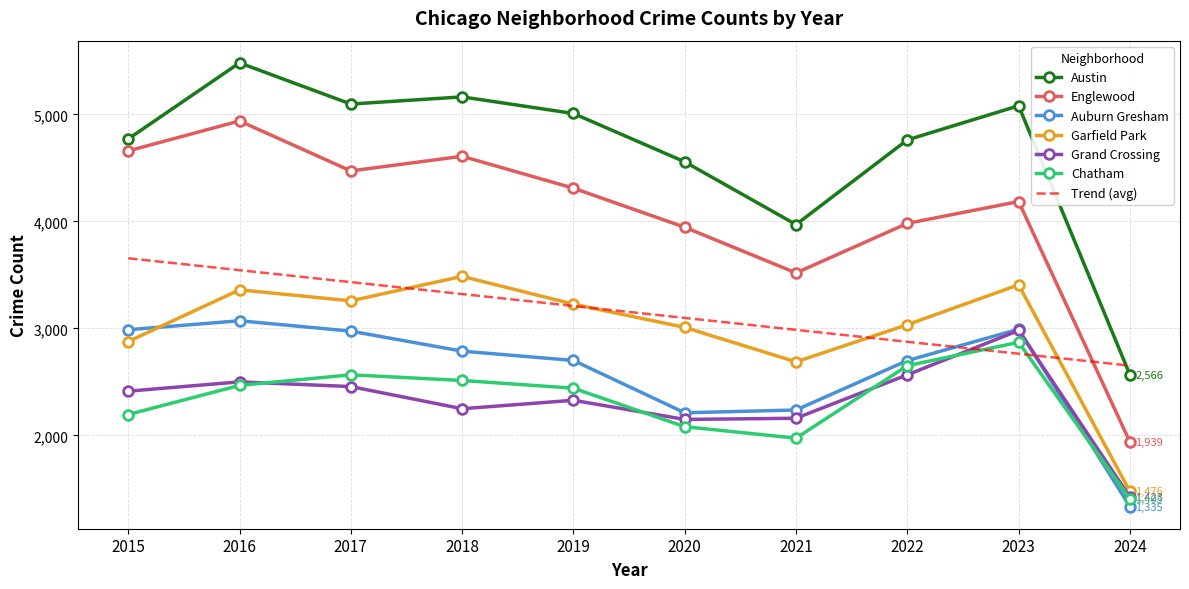

What is the sum of all Englewood values?

40553.0